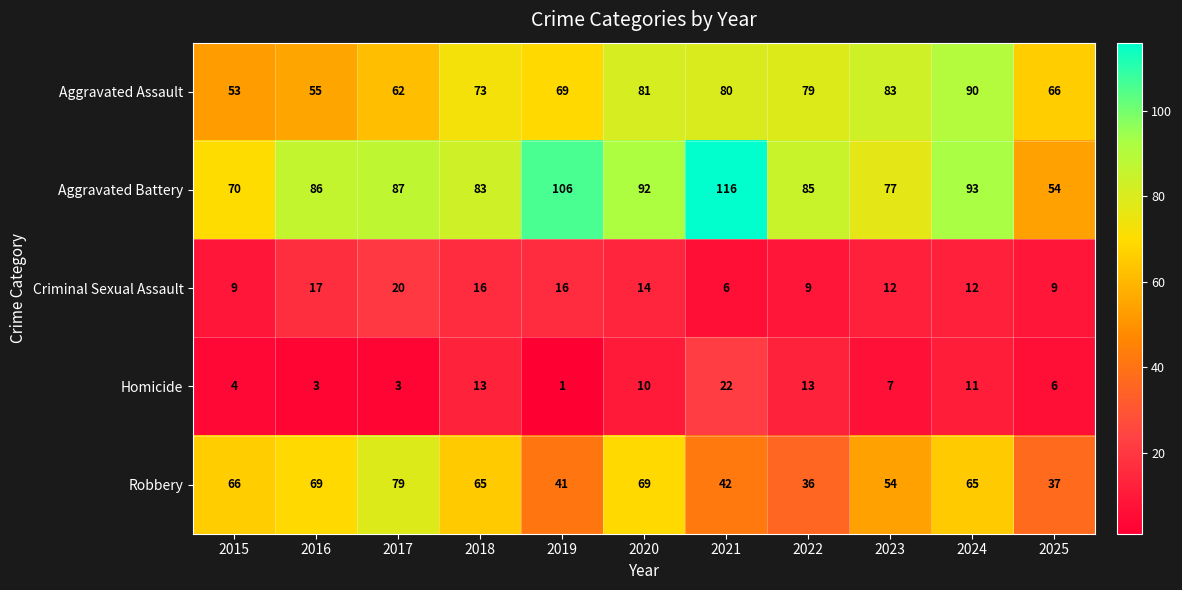

Which series has the largest total across all categories?

Aggravated Battery